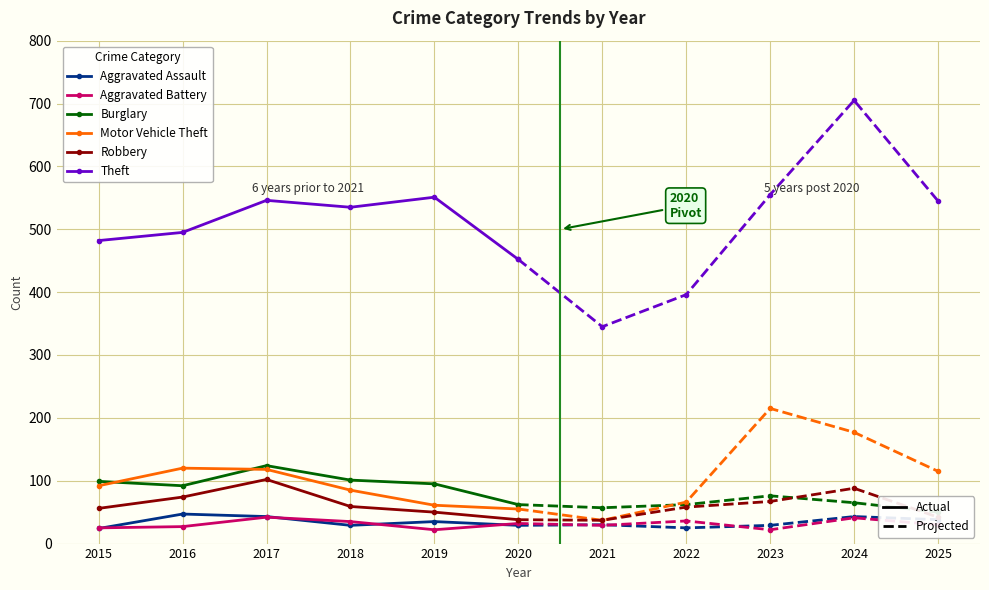

What is the difference between the highest and lowest values at 2015?

458